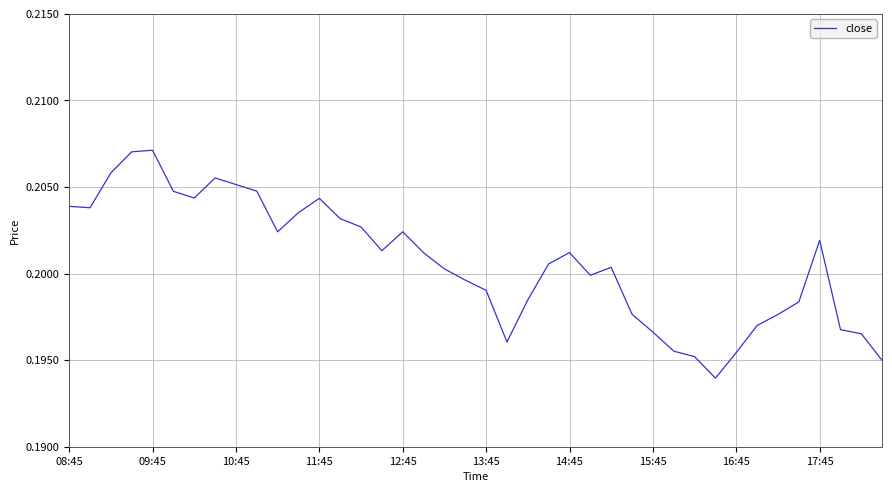

Is it true that the value at 12:45 is 0.4?

False